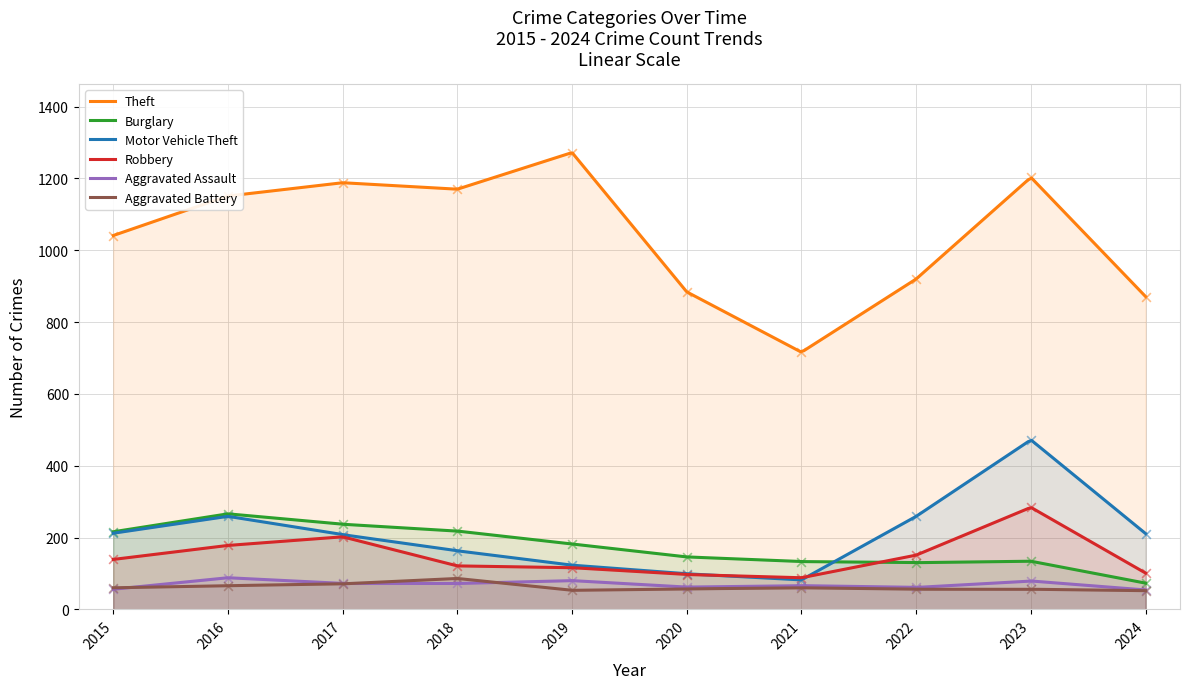

Which series has the largest total across all categories?

Theft